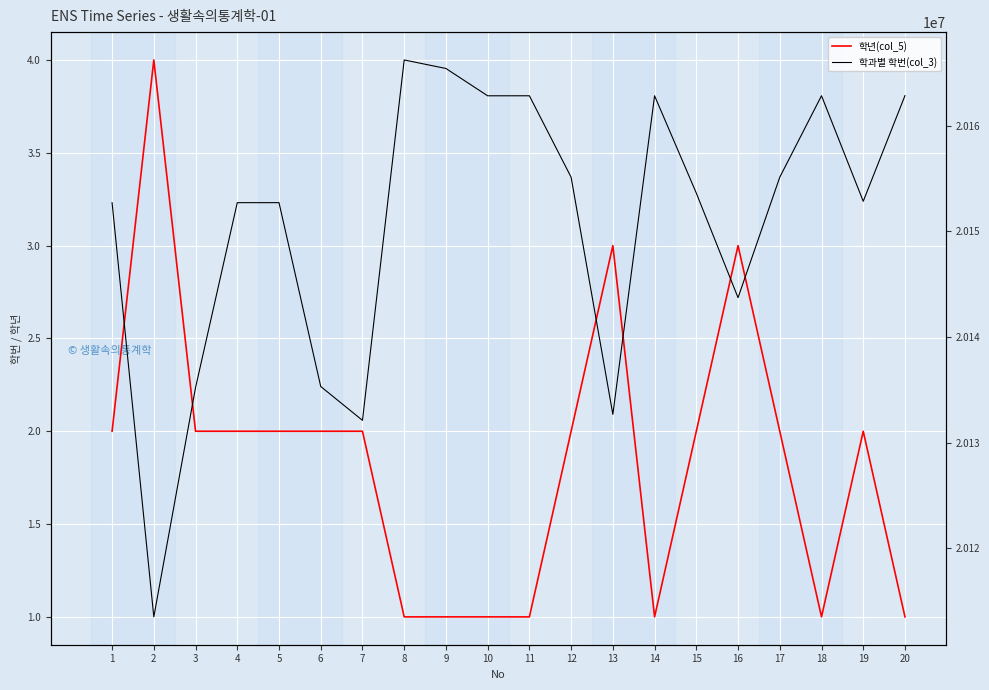

True or false: 학과별 학번(col_3) and 학년(col_5) cross at least once.

False